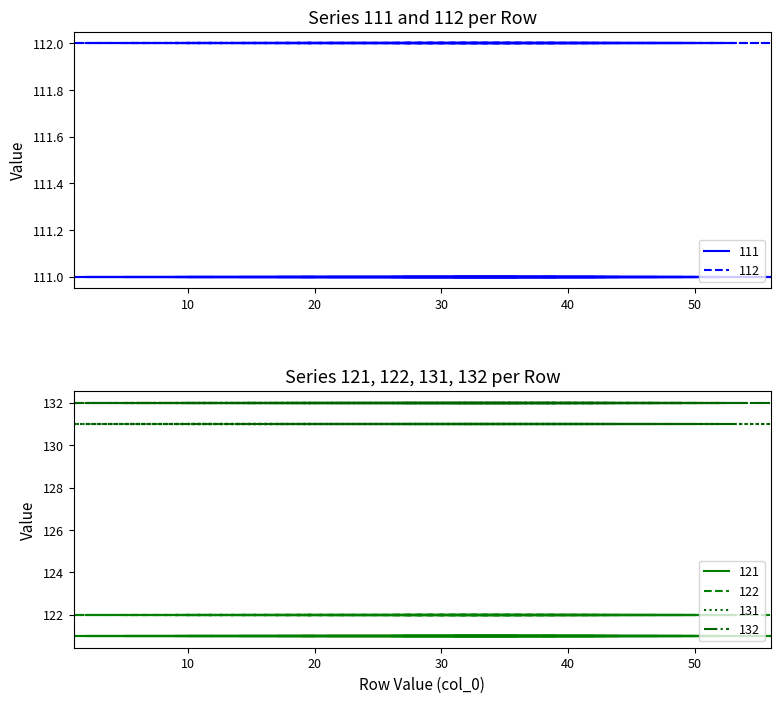

What is the difference between the highest and lowest values at 38?

21